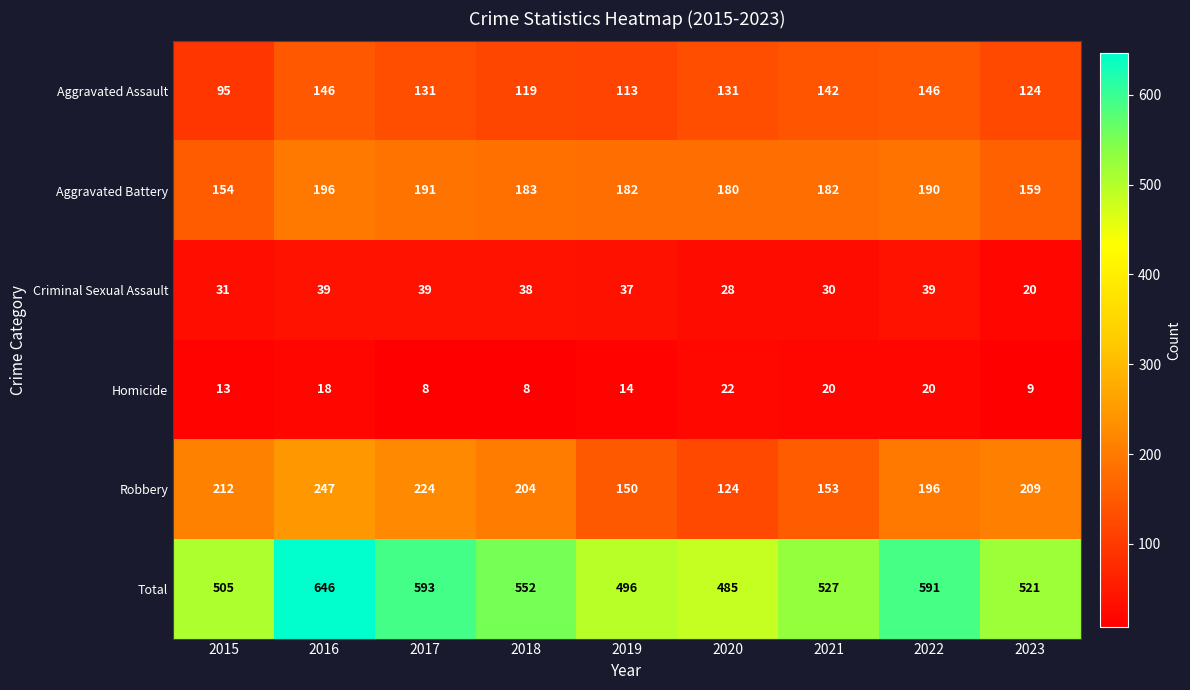

What is the maximum value for Aggravated Battery?

196